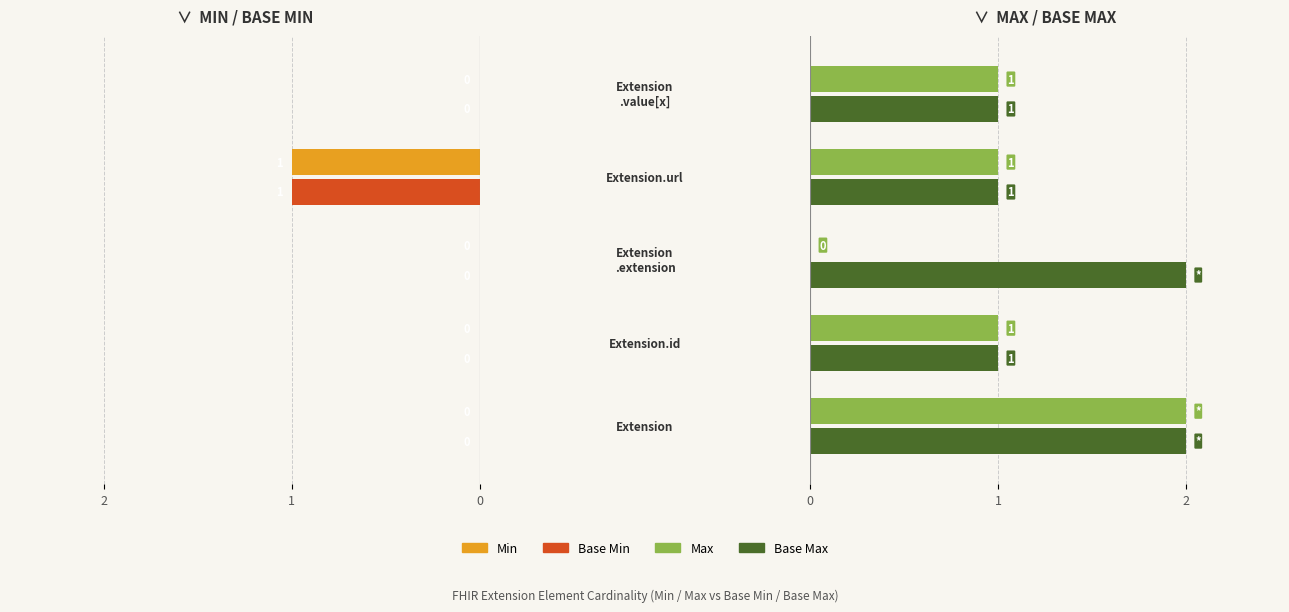

At 2, list the series in order from largest to smallest.

Base Max, Min, Base Min, Max